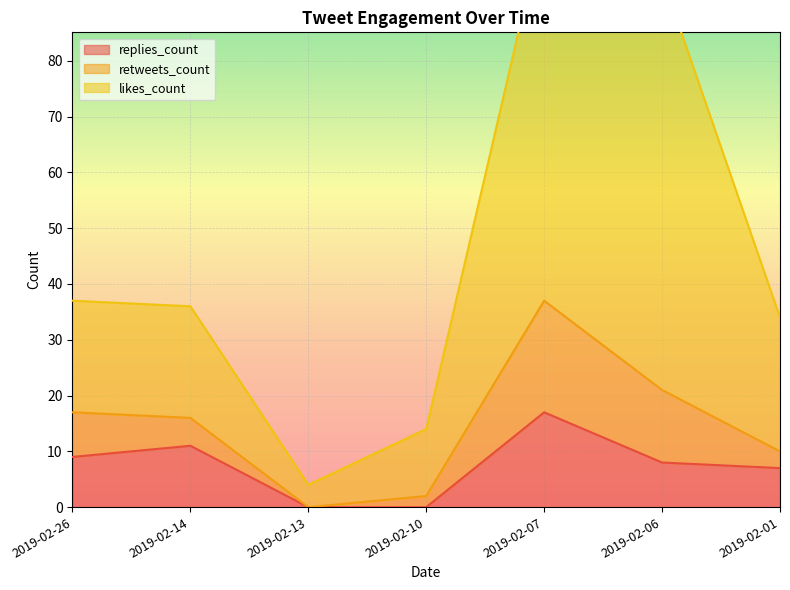

Is it true that replies_count equals 4 at 2019-02-06?

False